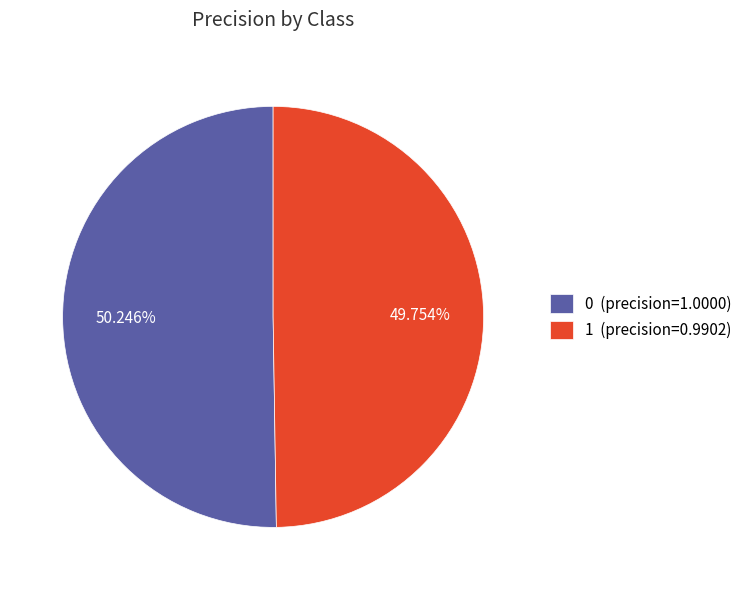

Approximately how many times larger is the value at 1 compared to 0?

1.0